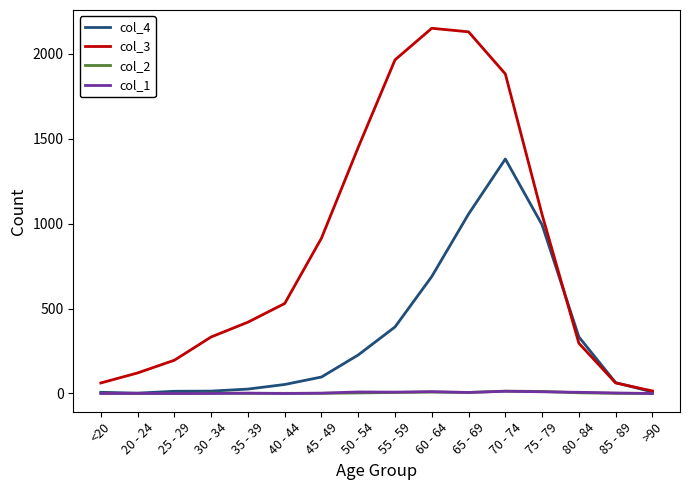

Which series has the largest total across all categories?

col_3